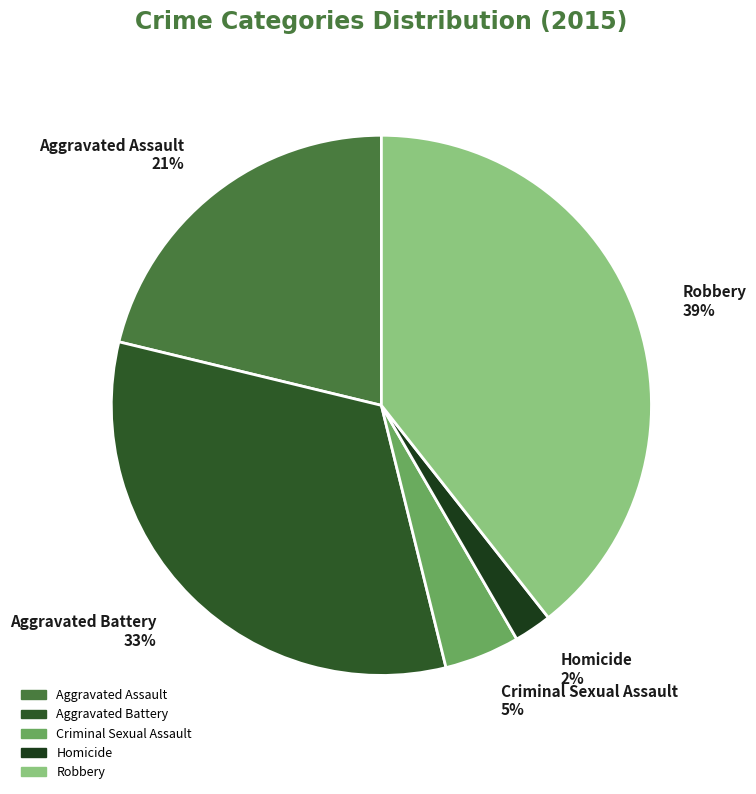

To the nearest percent, what portion does Criminal Sexual Assault represent?

5%